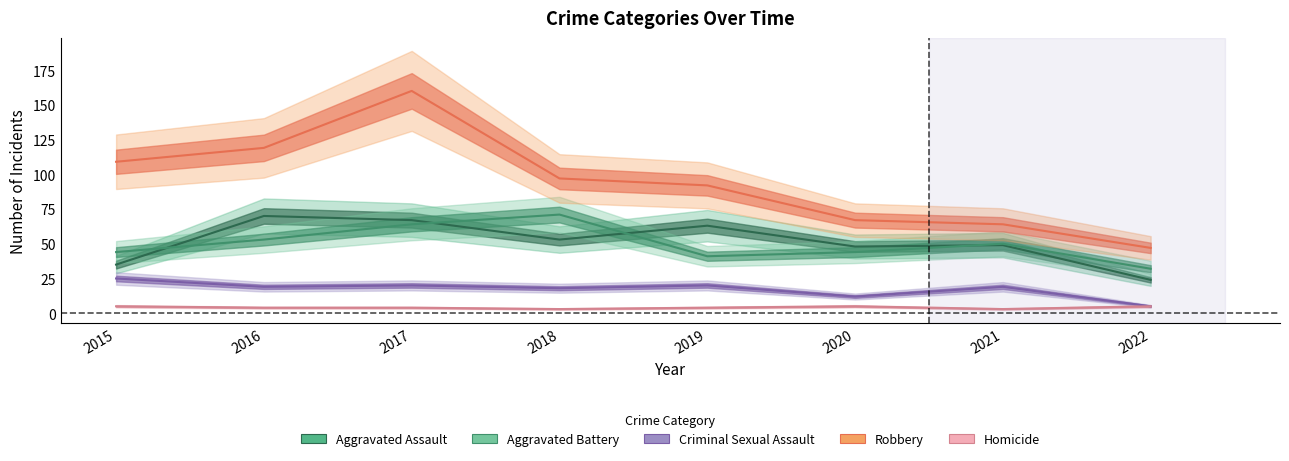

Rank the categories by Aggravated Assault value from highest to lowest.

2016, 2017, 2019, 2018, 2021, 2020, 2015, 2022